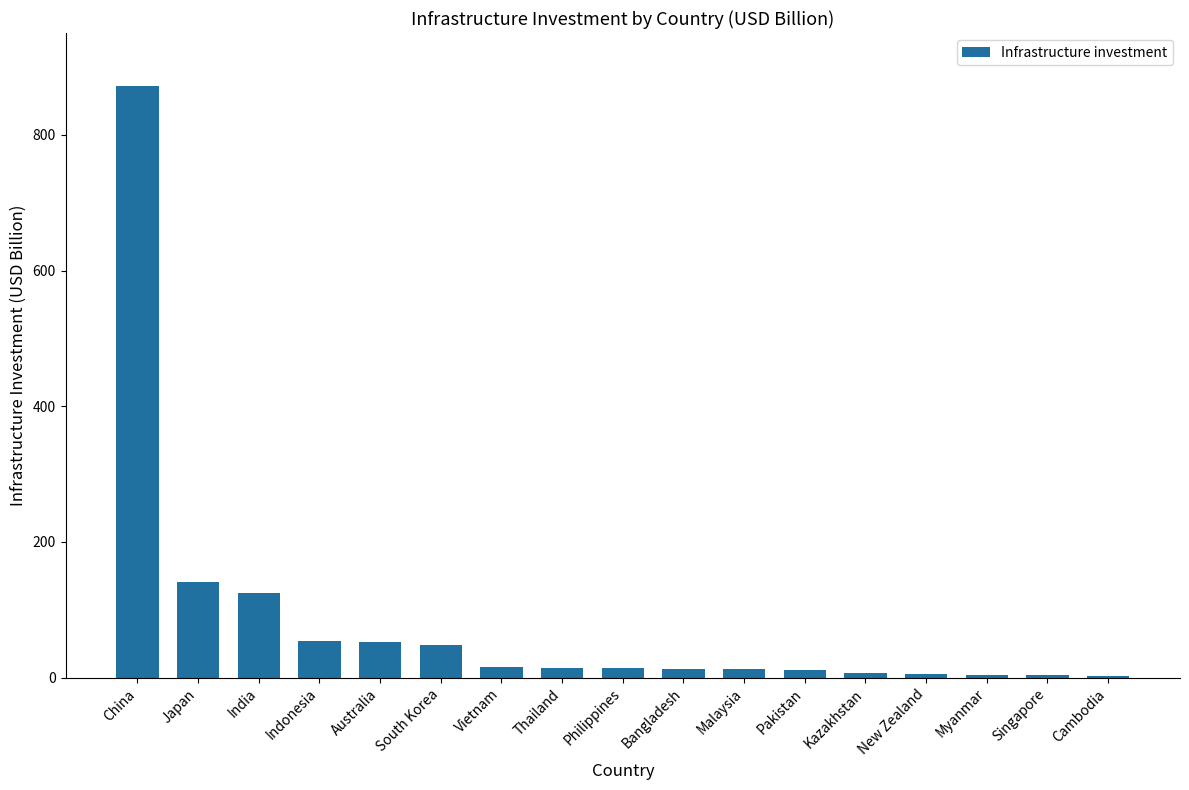

Which has a higher value, Vietnam or Indonesia?

Indonesia